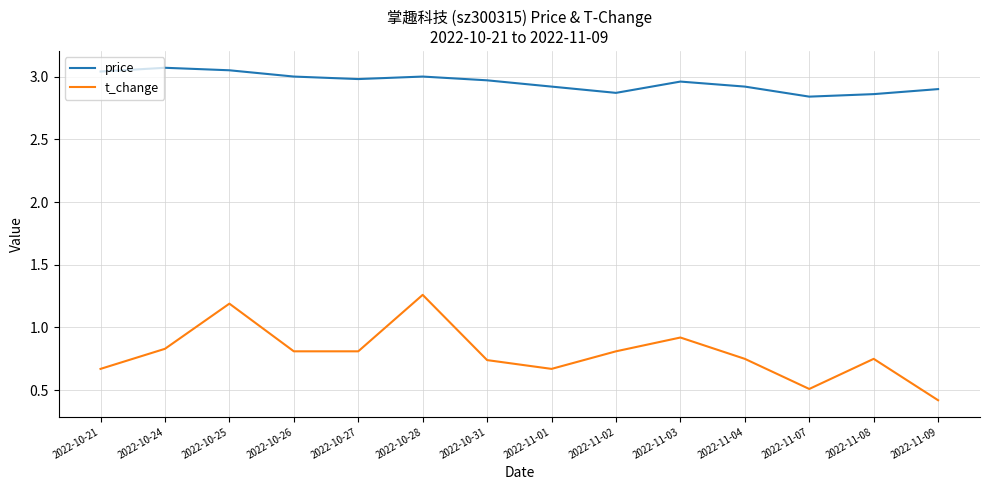

At which label does t_change reach its minimum?

2022-11-09